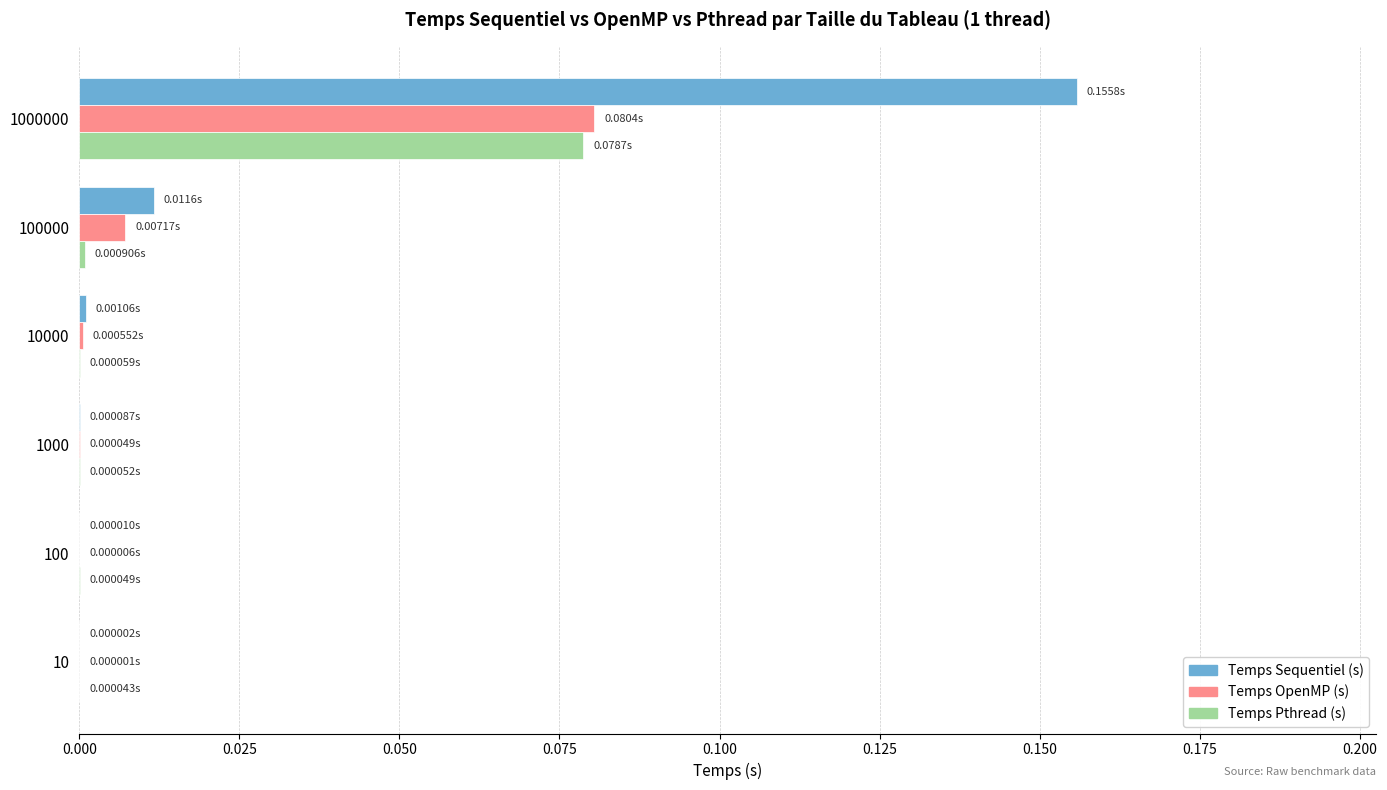

Between 100 and 1000000, which series saw the biggest shift?

Temps Sequentiel (s)